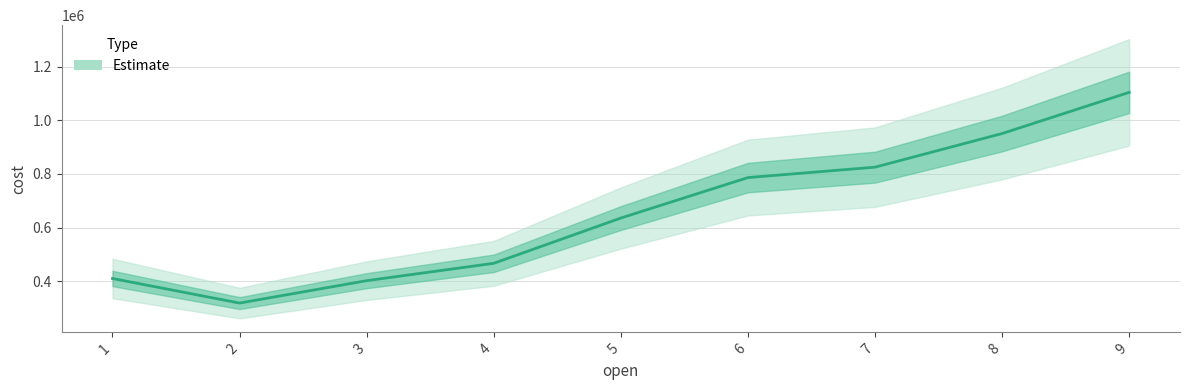

The value at 6 is 786599.8. True or false?

True